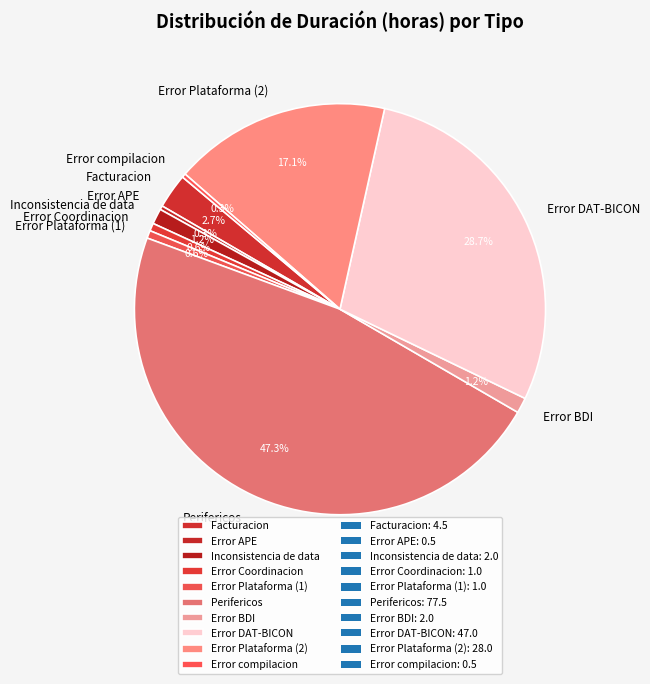

The Error BDI slice represents 1% of the pie. True or false?

True